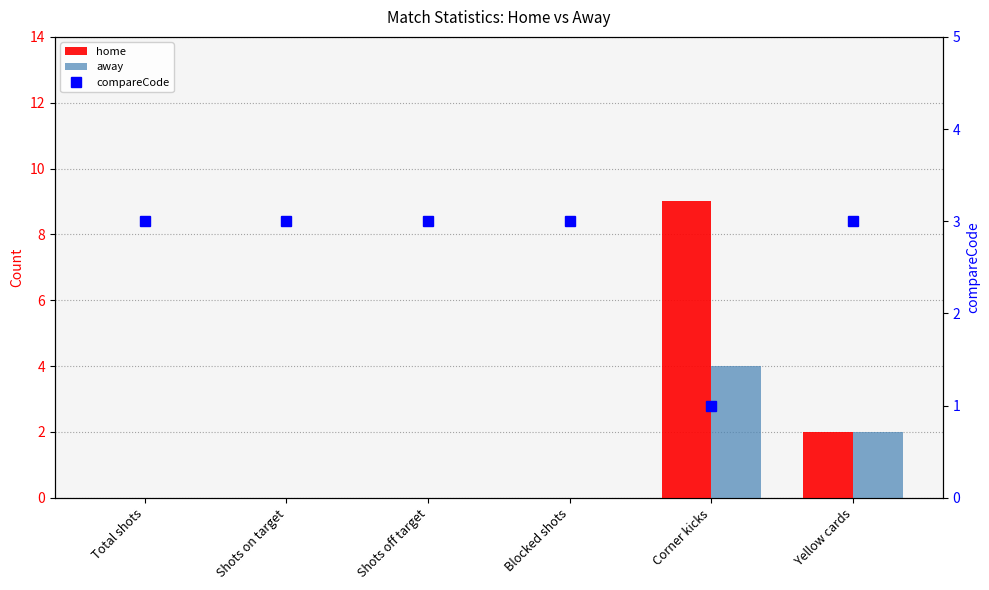

Rank the series at Blocked shots from highest to lowest value.

compareCode, home, away